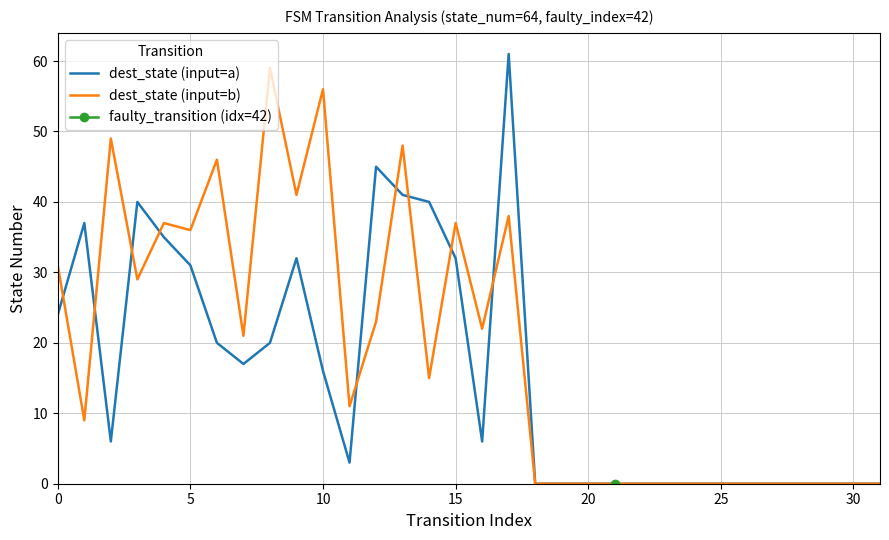

The value of dest_state (input=a) at 21 is 28. True or false?

False